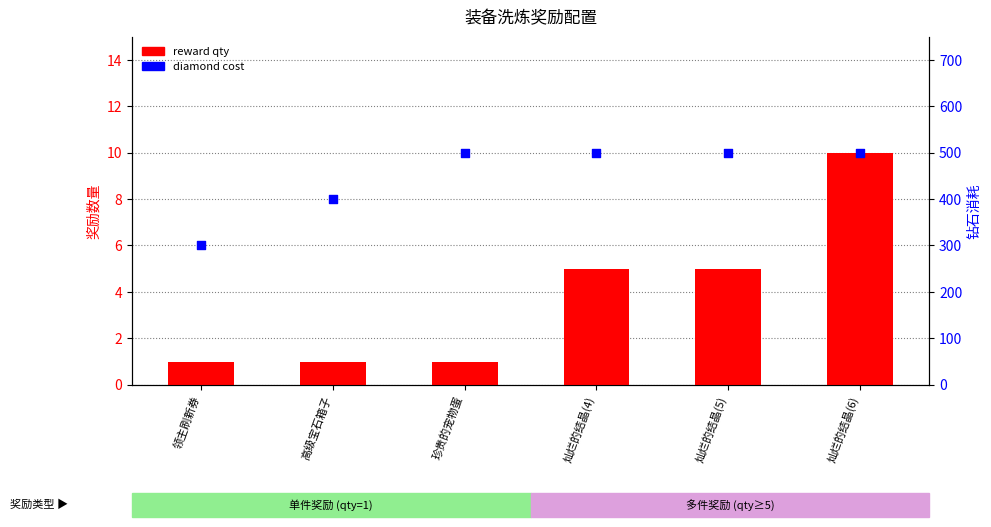

Which series reaches the maximum Y coordinate?

diamond cost